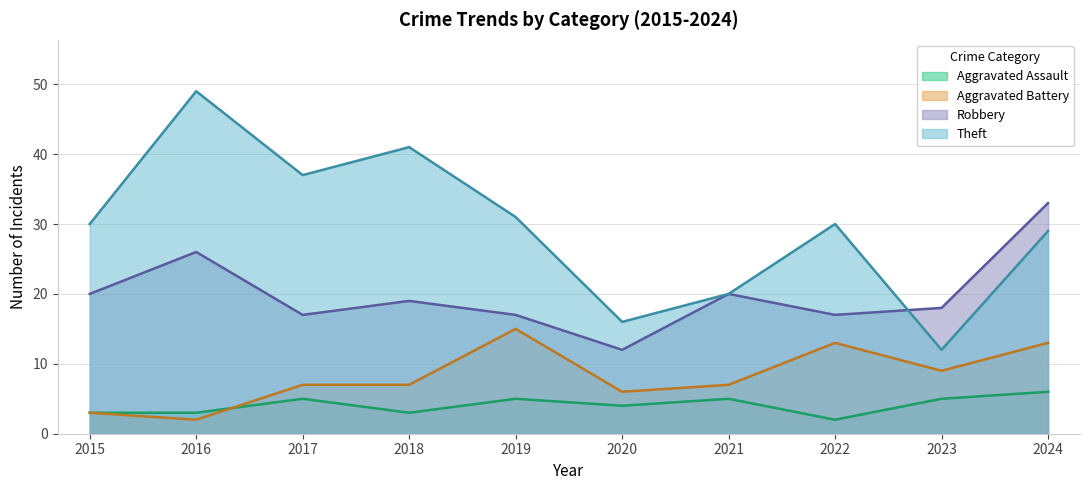

List the series in order of their overall mean, lowest first.

Aggravated Assault, Aggravated Battery, Robbery, Theft